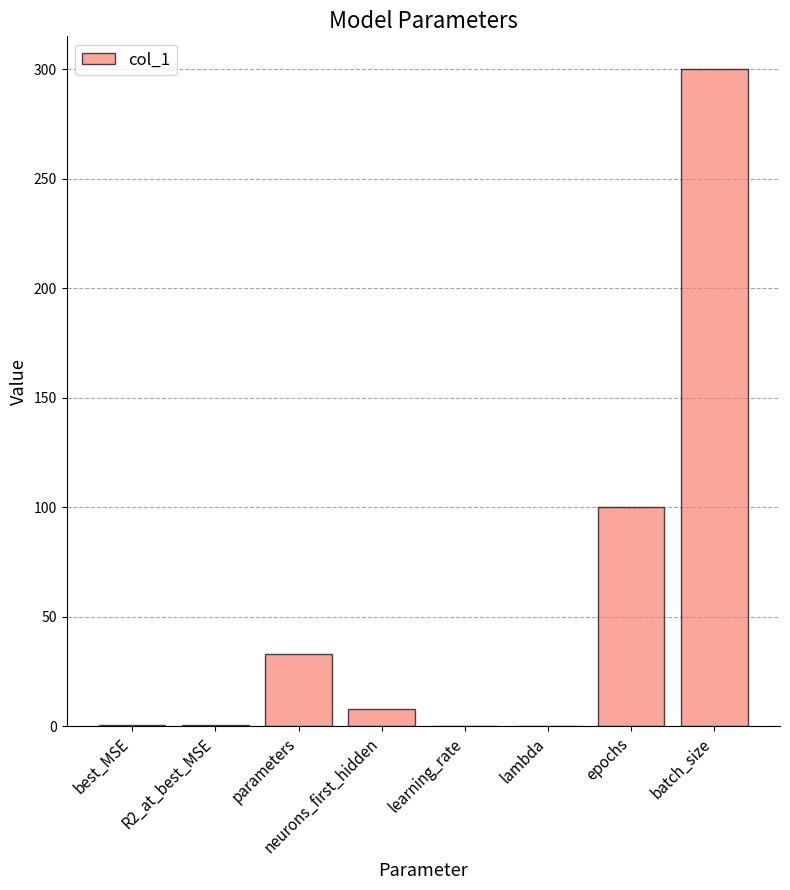

What is the average value?

55.3